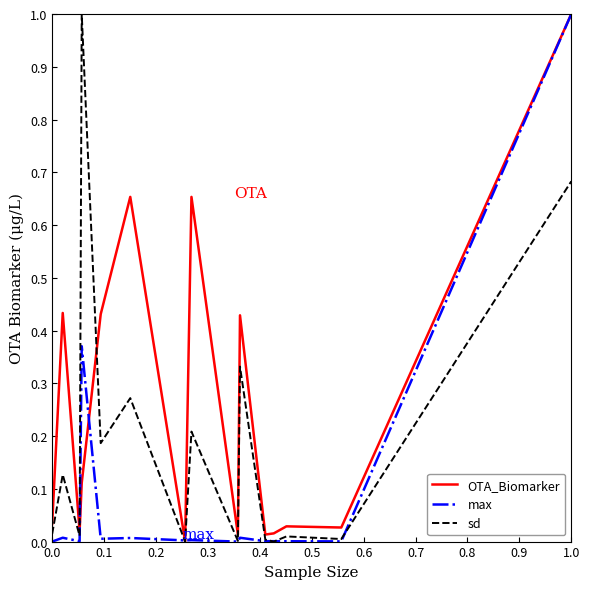

What is the greatest value displayed?

1.0